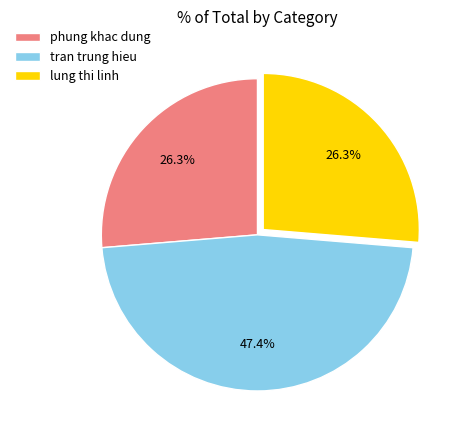

How much of the chart is everything except lung thi linh?

73.7%